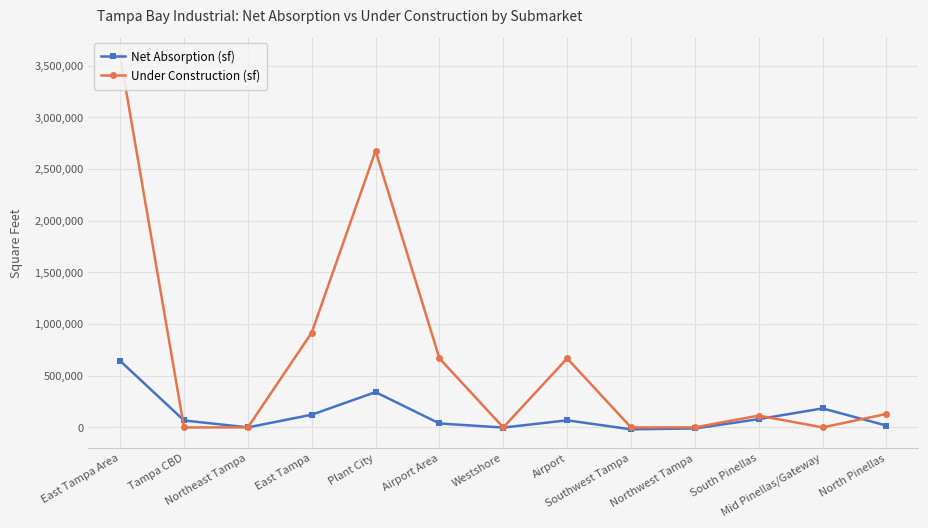

In Under Construction (sf), how many points are higher than both neighbors (excluding endpoints)?

3